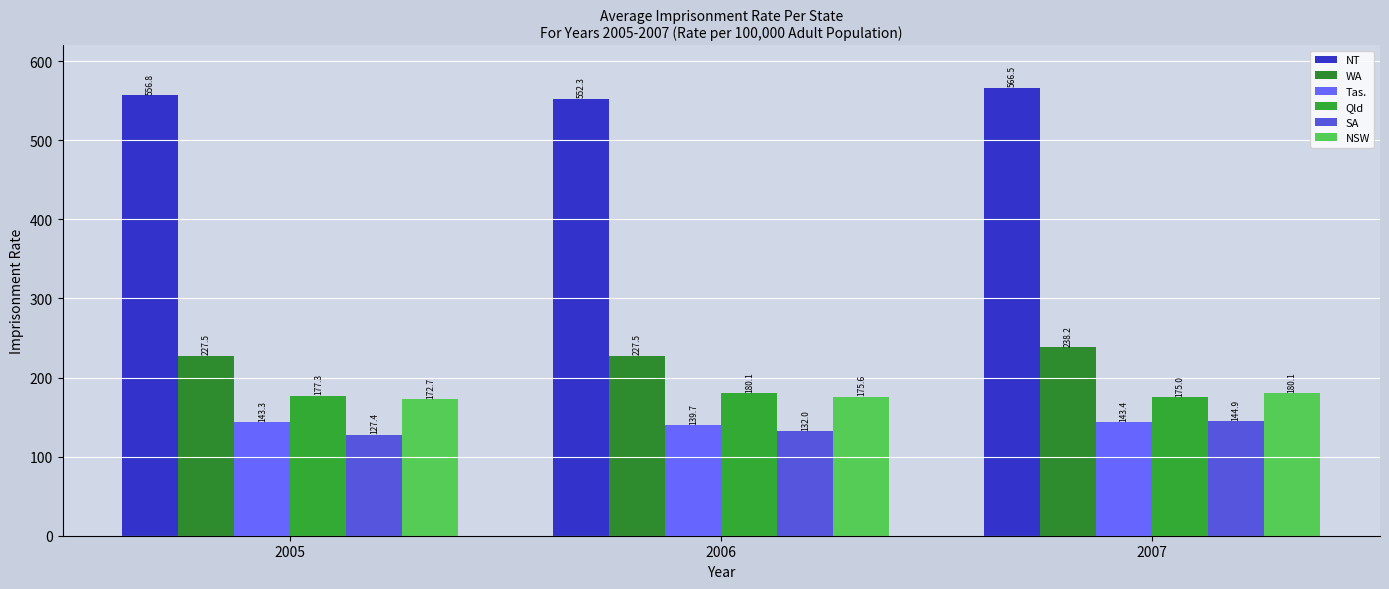

What is the spread (max minus min) of values at 2006?

420.3